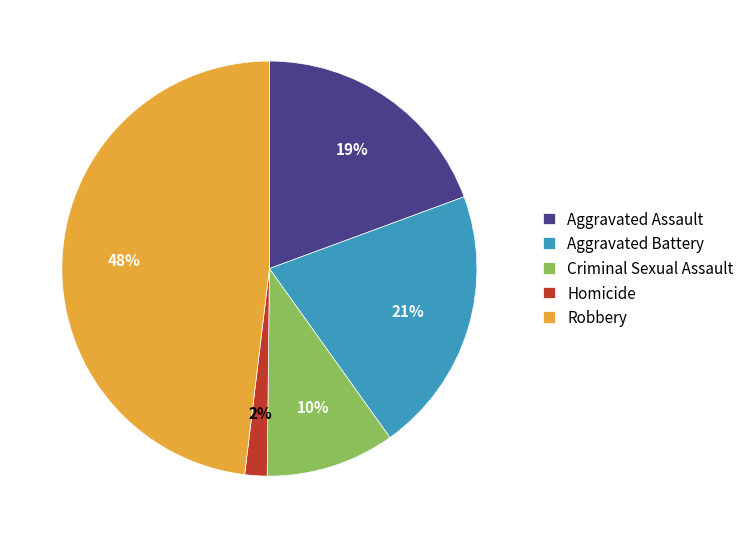

Combined, do Aggravated Assault and Criminal Sexual Assault account for over 50%?

No